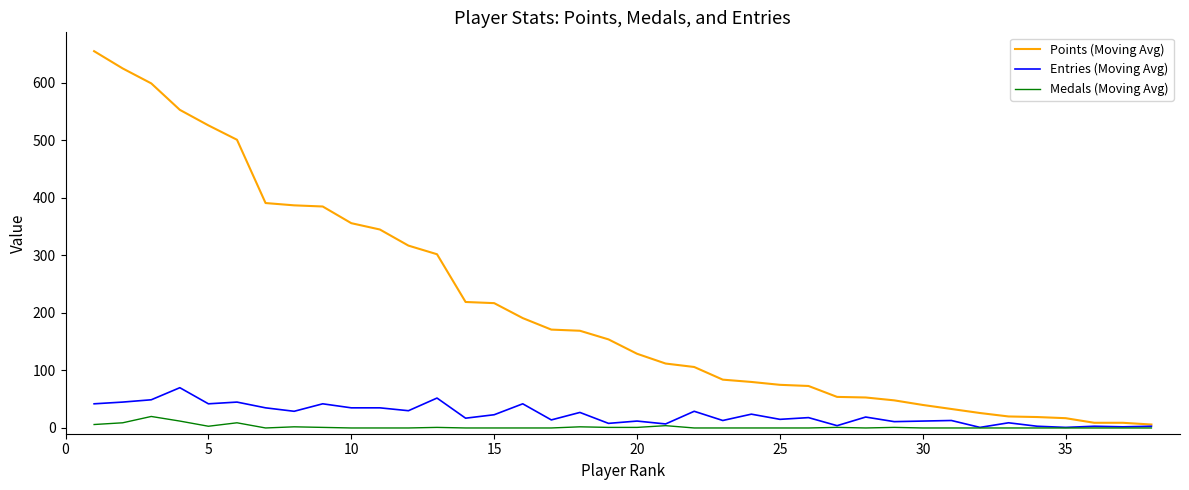

True or false: Points (Moving Avg) and Medals (Moving Avg) intersect in this chart.

False